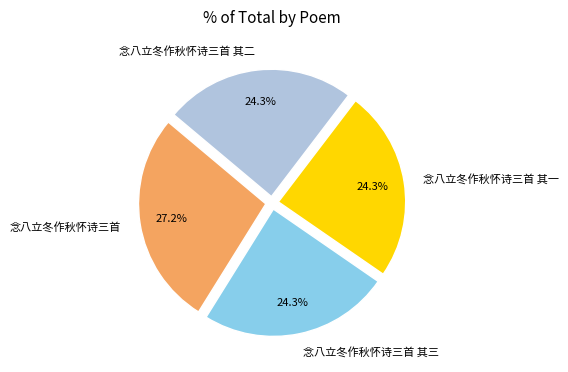

To the nearest percent, what is the difference between the largest and smallest slice percentages?

3%